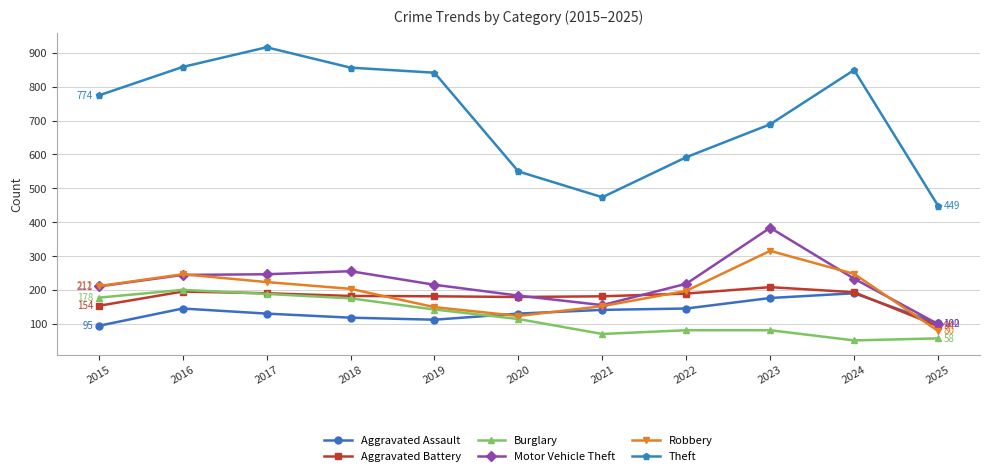

Rank the series by their maximum value, from lowest to highest.

Aggravated Assault, Burglary, Aggravated Battery, Robbery, Motor Vehicle Theft, Theft